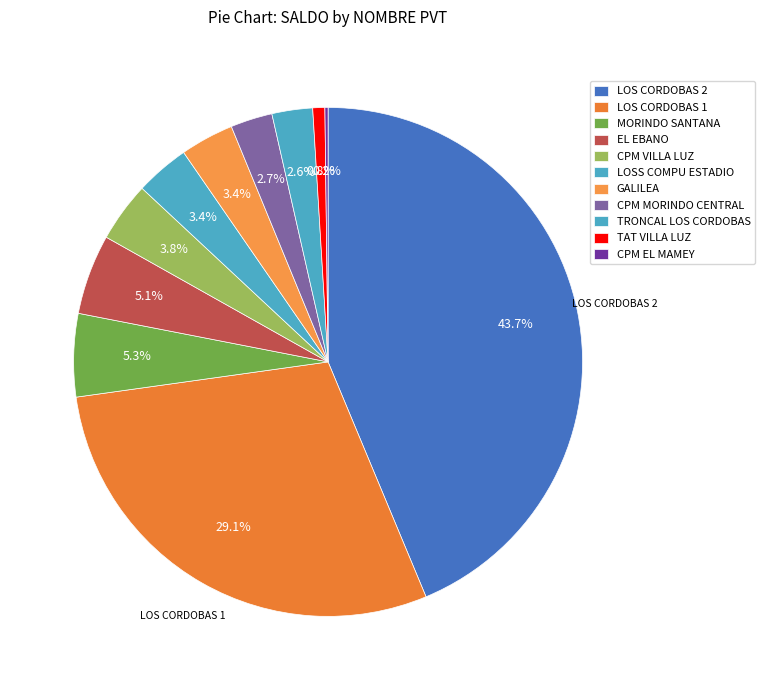

What percentage do CPM MORINDO CENTRAL and TAT VILLA LUZ together represent?

3.4%